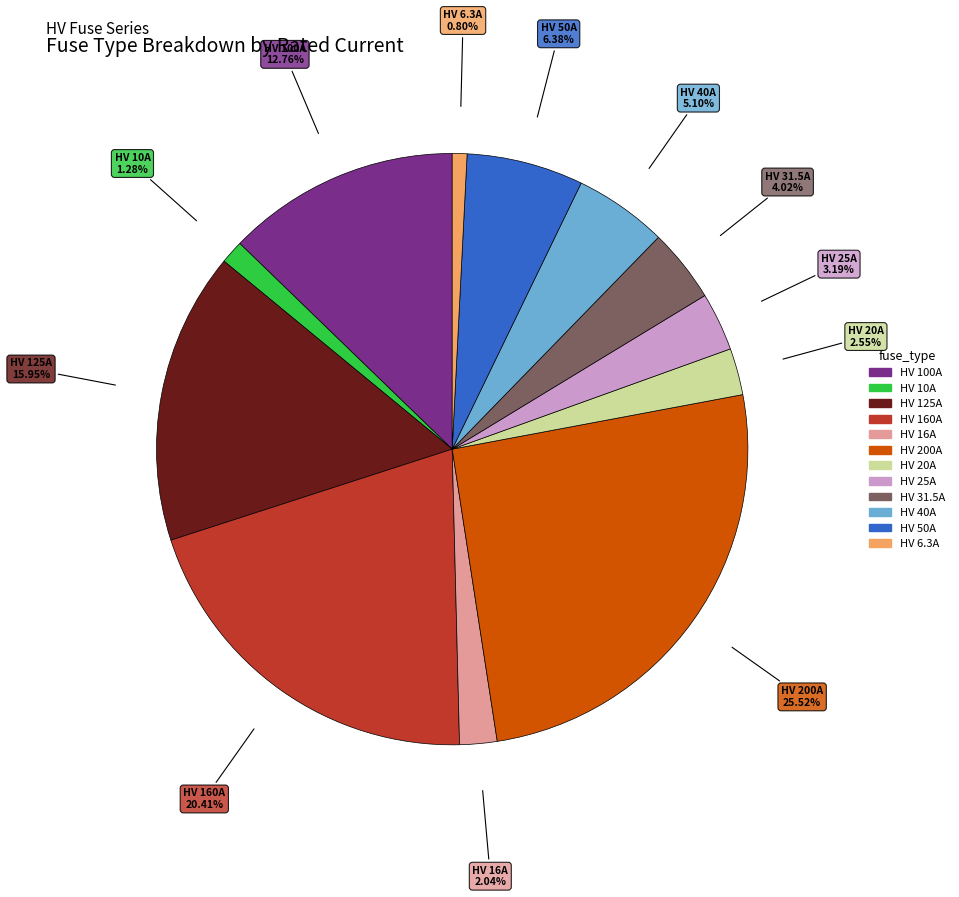

To the nearest percent, what percentage of the pie is HV 16A?

2%